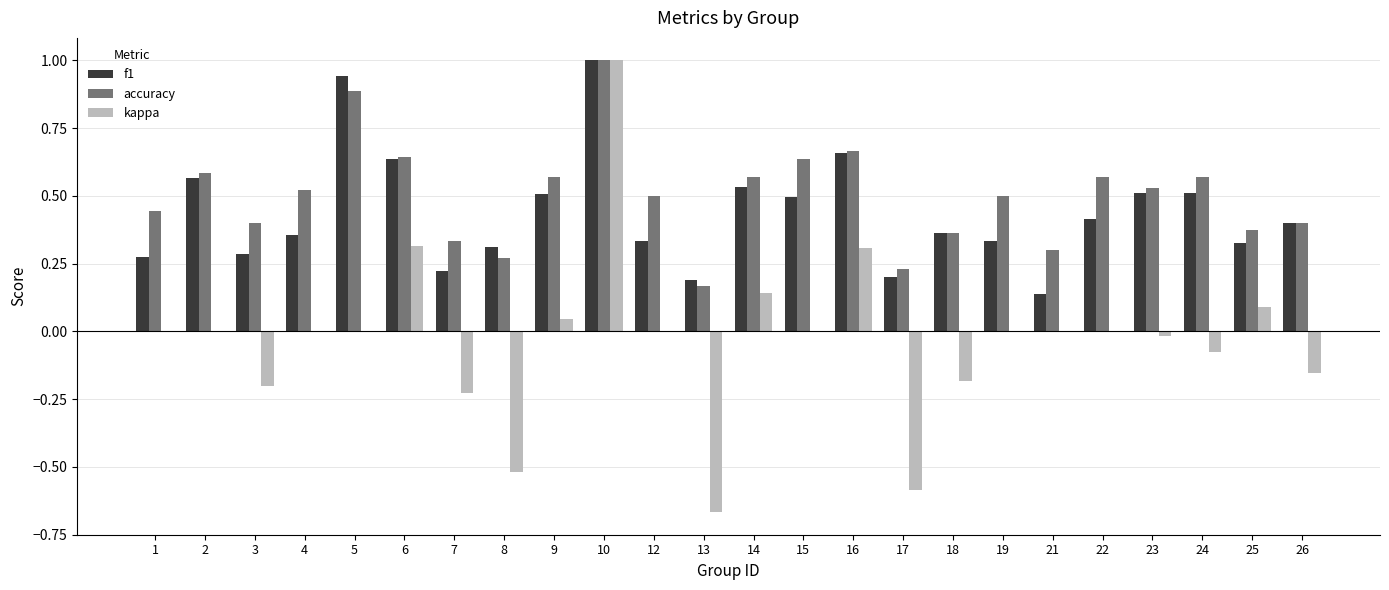

True or false: kappa has a value of -0.5 at 8.

True